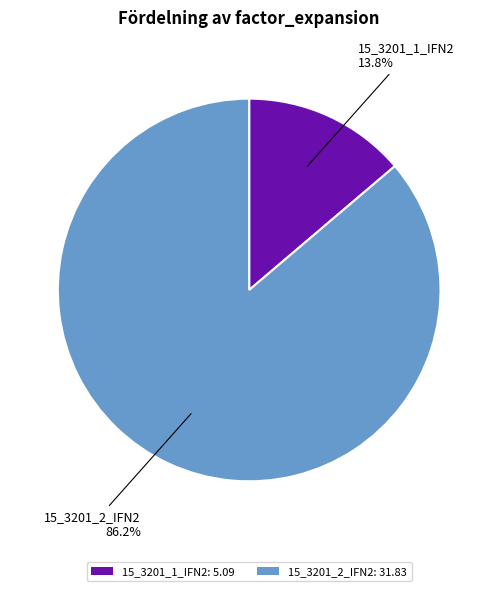

Which slice is the largest?

15_3201_2_IFN2